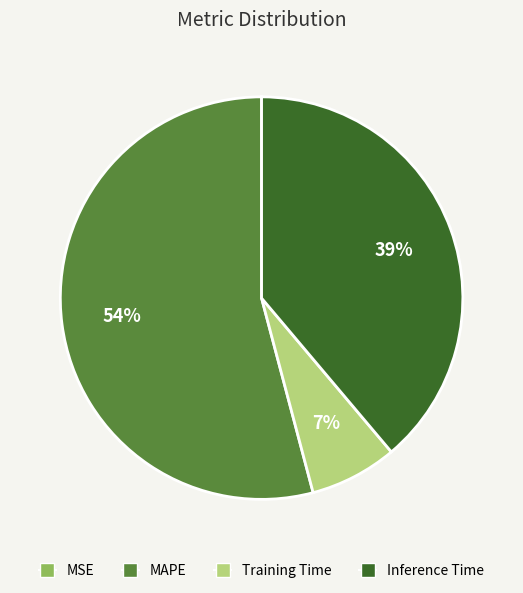

What percentage is the Inference Time slice, to the nearest percent?

39%